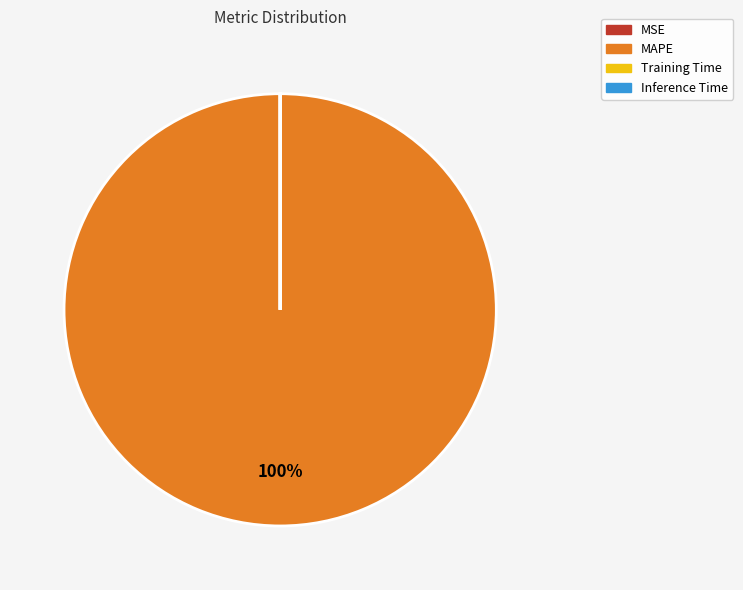

To the nearest percent, what is the average slice percentage?

25%